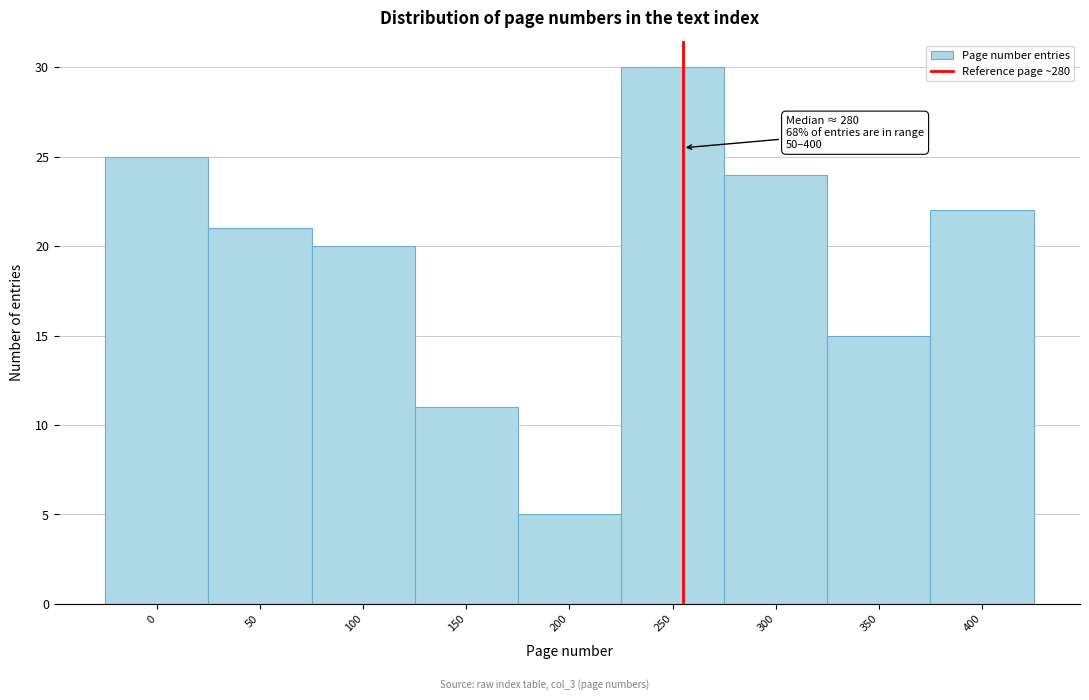

Reading left to right, list all the values displayed in this chart.

25	21	20	11	5	30	24	15	22